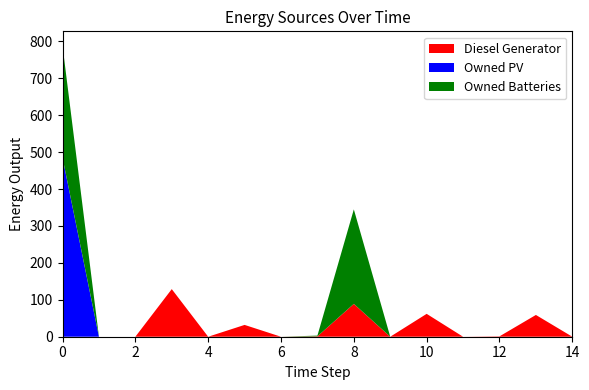

What are all the series names shown in the legend?

Diesel Generator, Owned PV, Owned Batteries